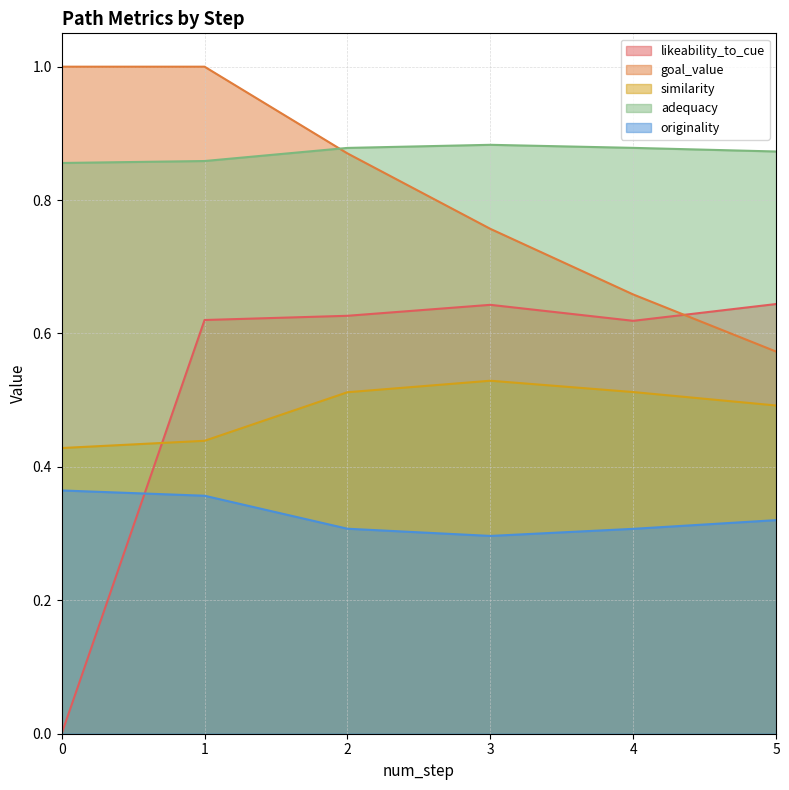

What is the spread (max minus min) of values at 2?

0.6